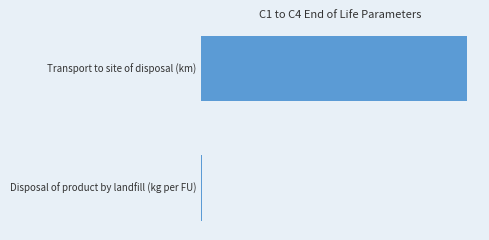

What is the sum of all values?

30.1